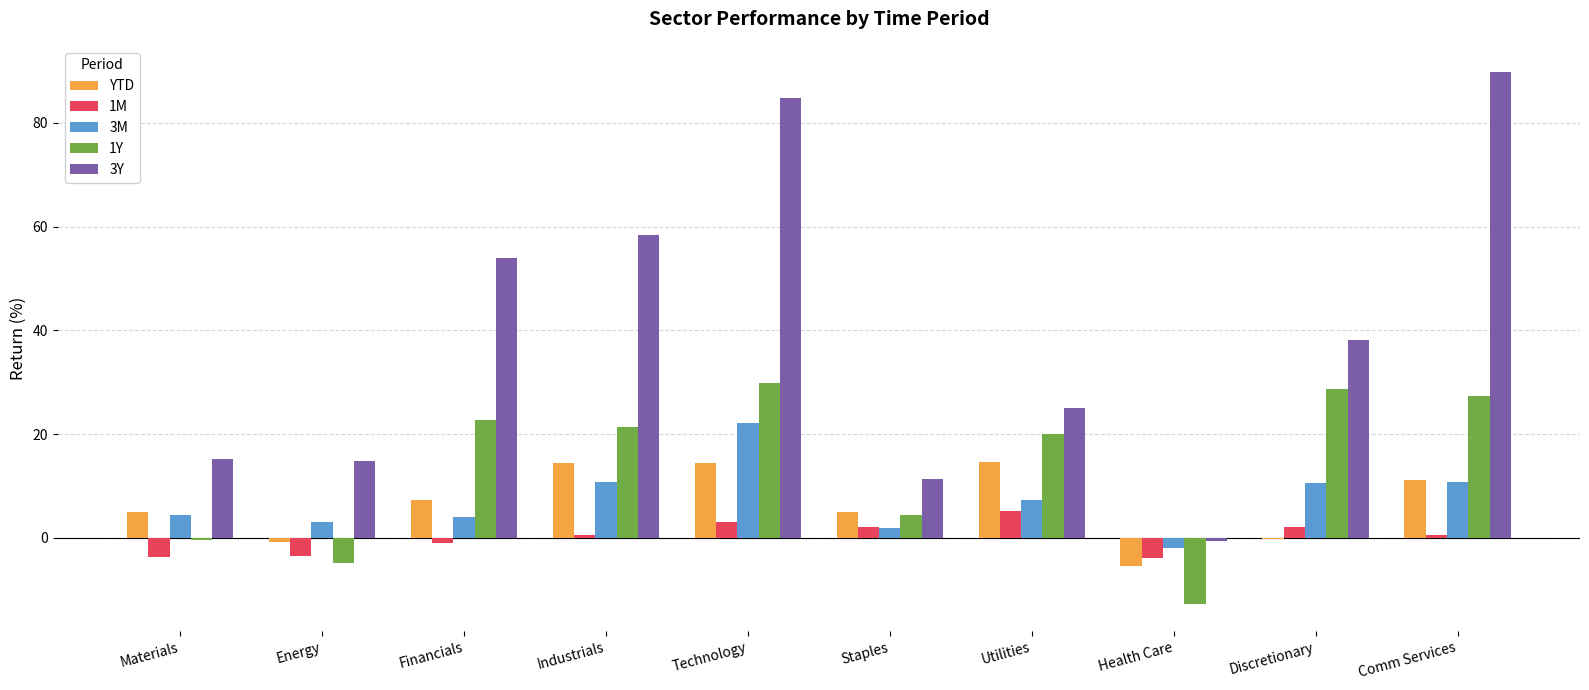

How many groups of bars are there?

10